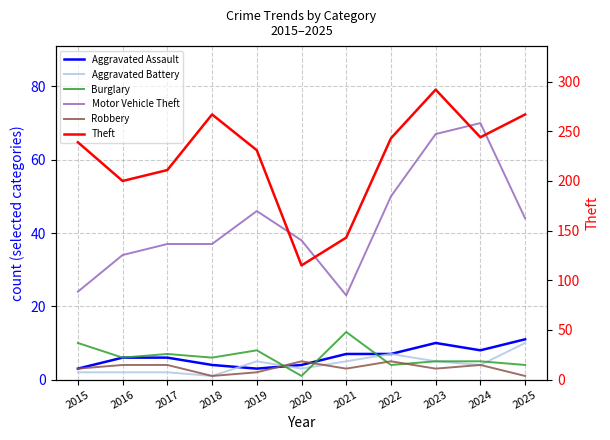

At which label does Motor Vehicle Theft reach its peak?

2024